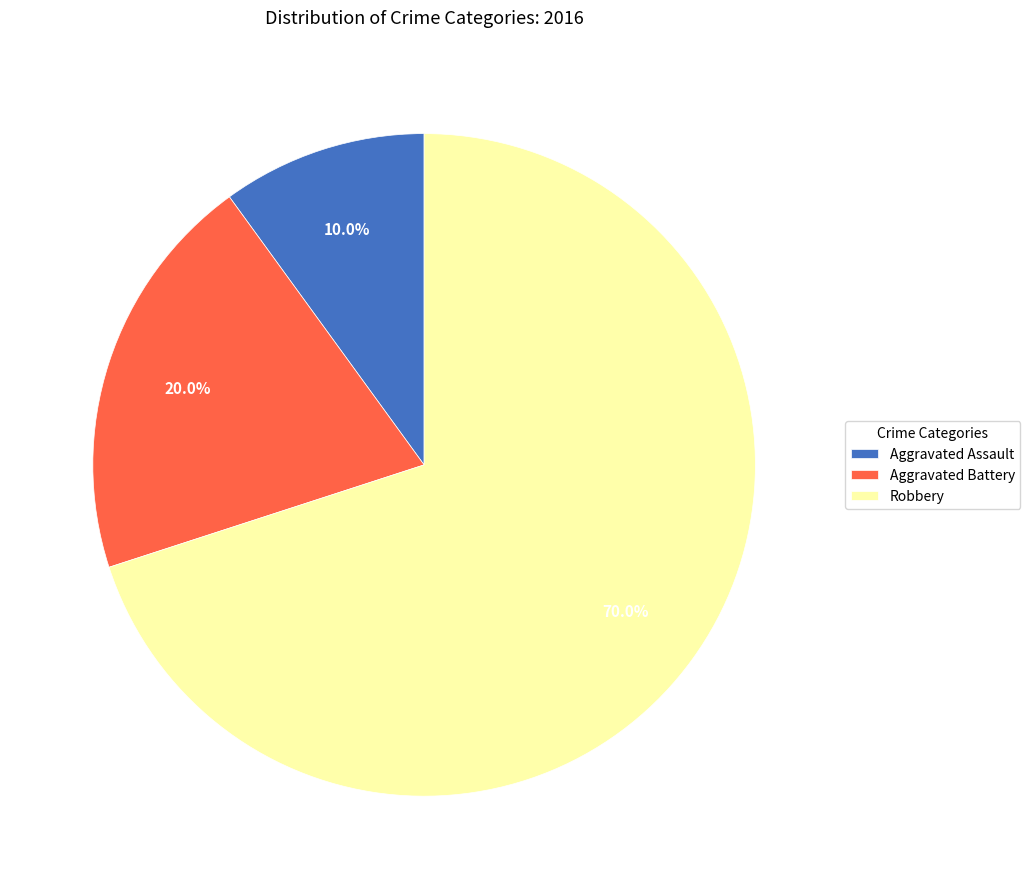

To the nearest percent, what is the difference between the largest and smallest slice percentages?

60%